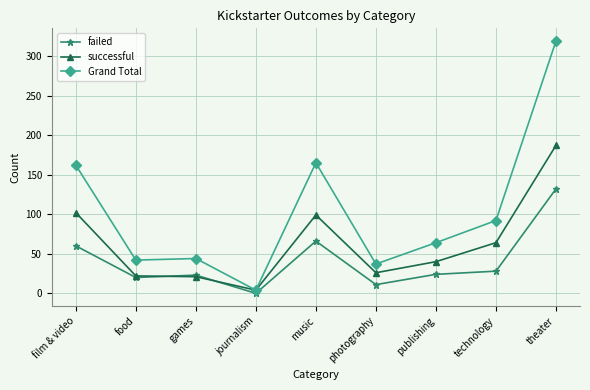

The value of Grand Total at music is 293. True or false?

False